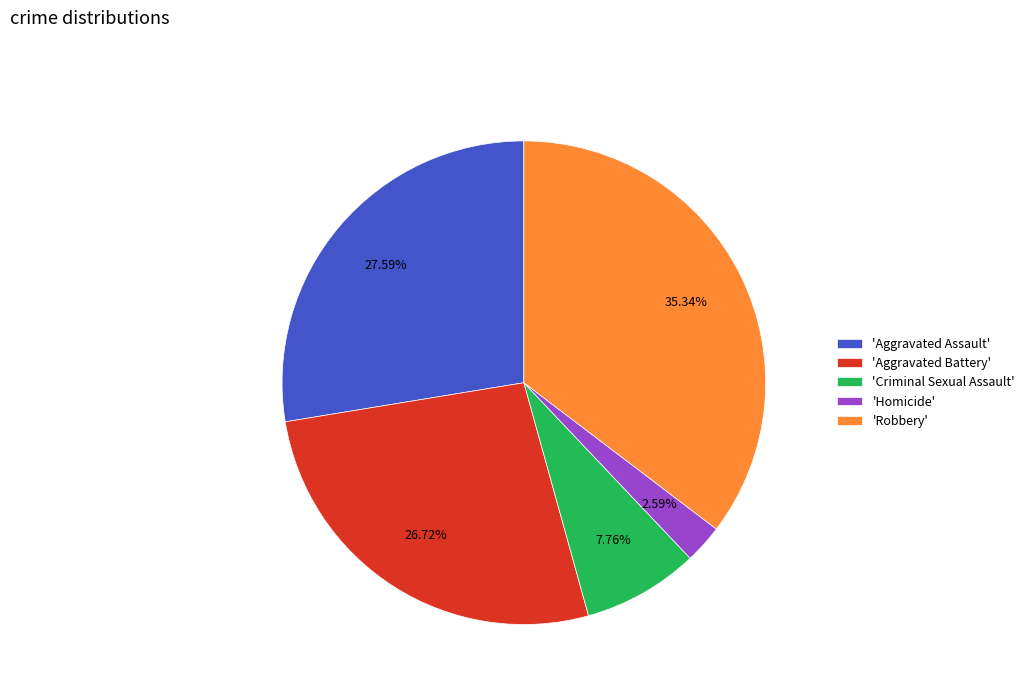

Which category has the smallest portion of the pie?

'Homicide'